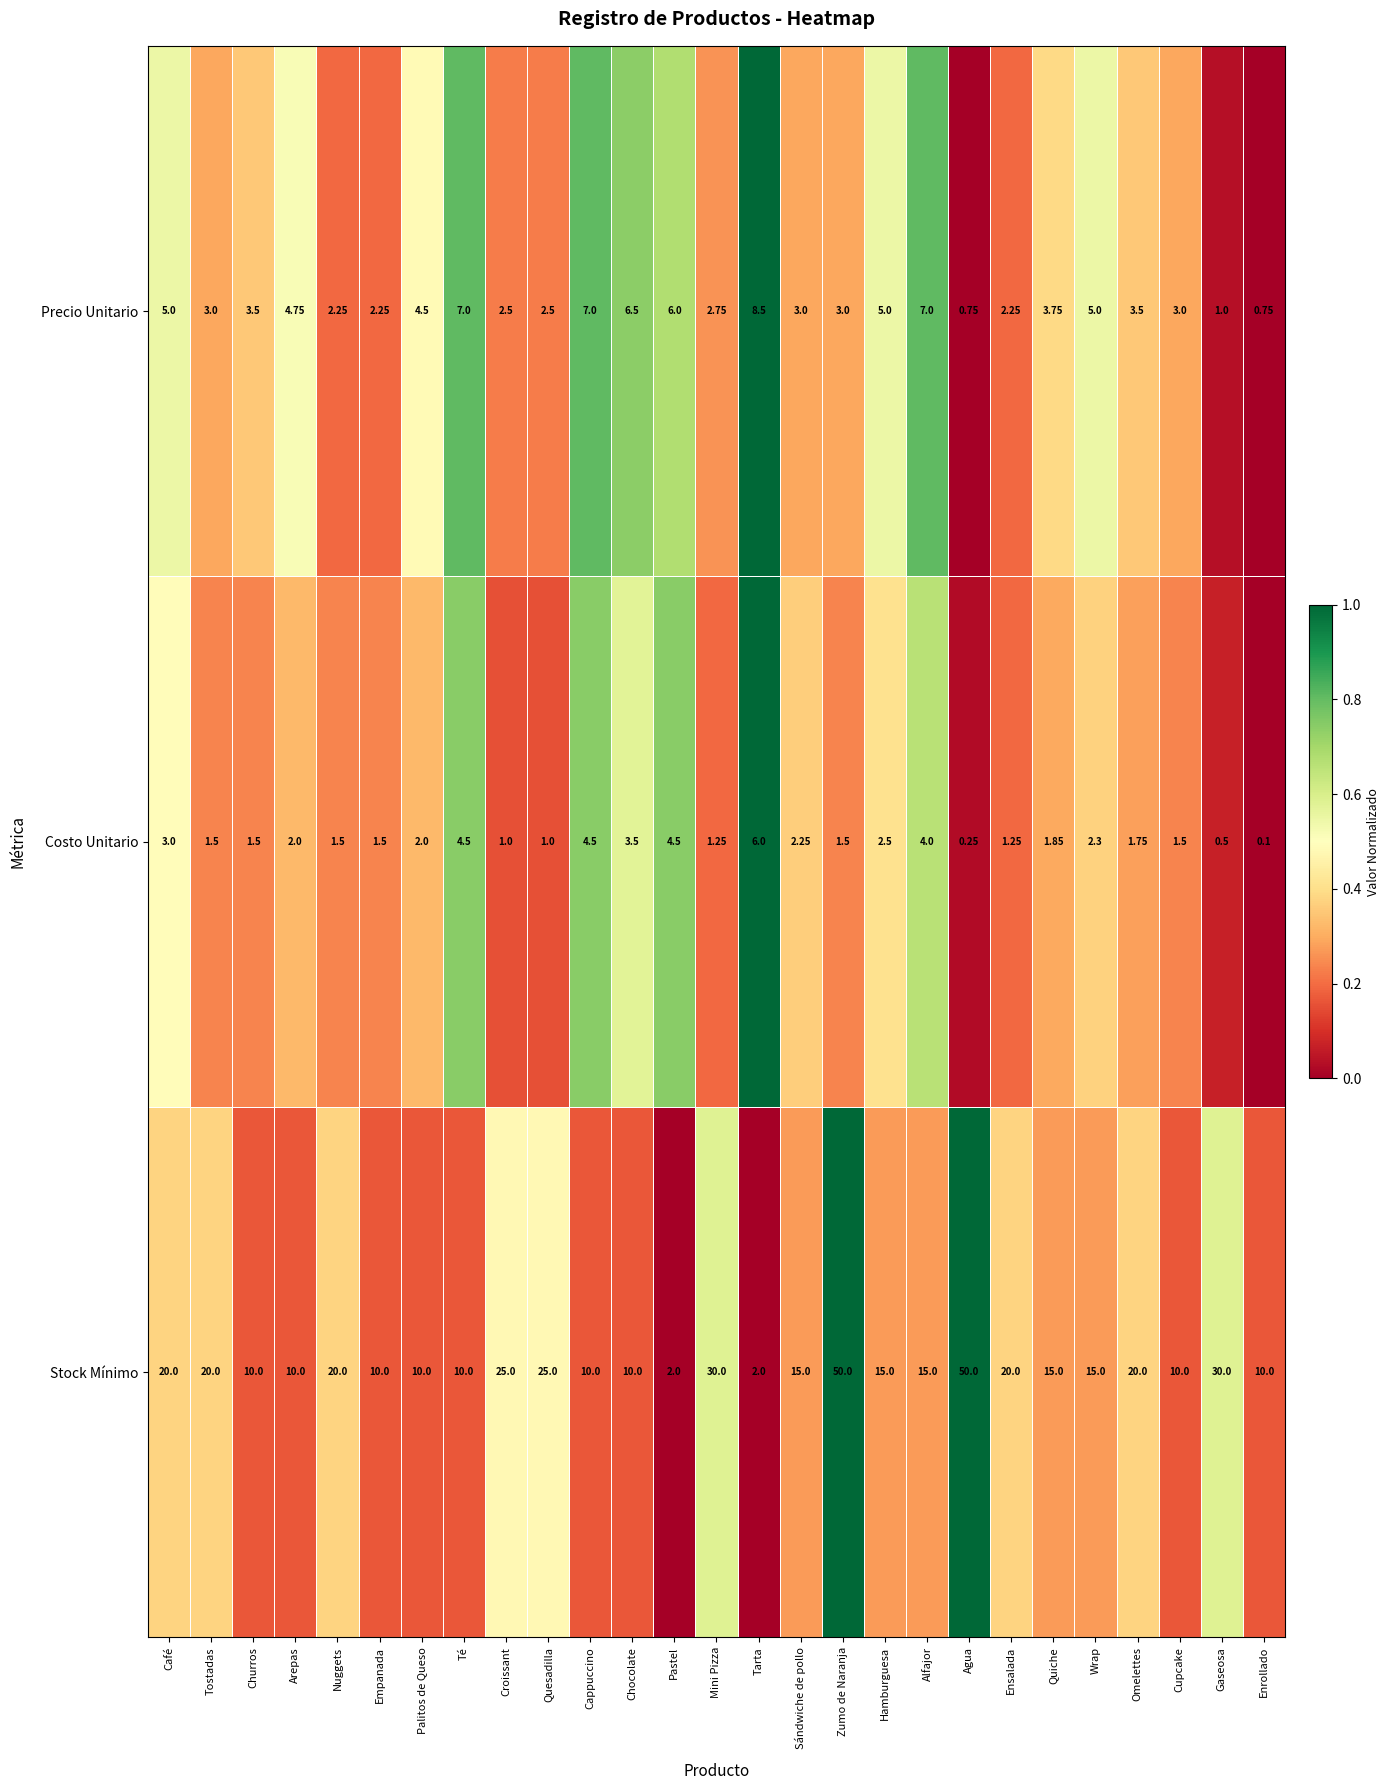

What is the difference between the highest and lowest values at Tostadas?

18.5